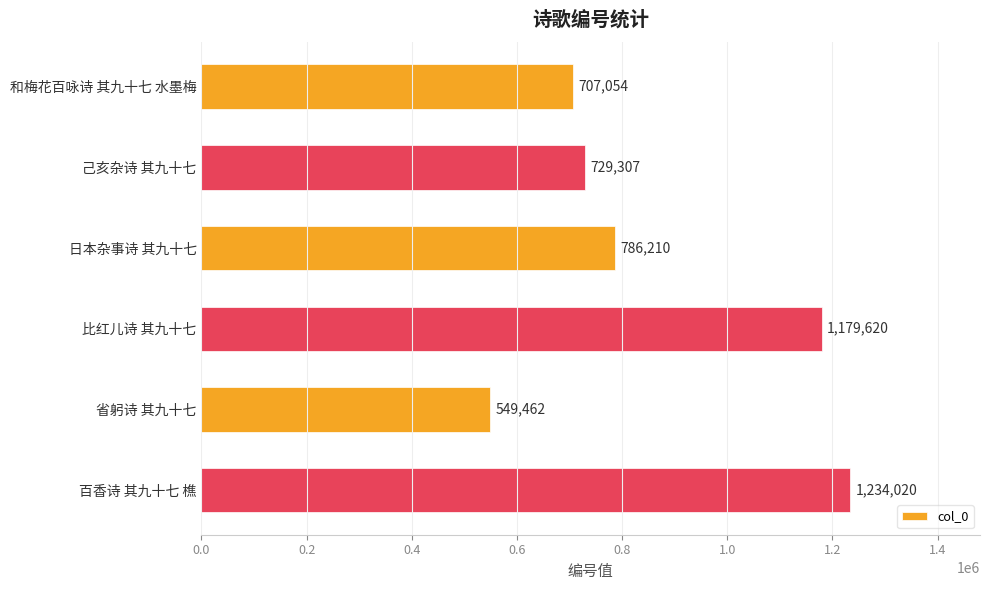

Reading bottom to top, transcribe all the data shown in this chart.

百香诗 其九十七 樵=1234020	省躬诗 其九十七=549462	比红儿诗 其九十七=1179620	日本杂事诗 其九十七=786210	己亥杂诗 其九十七=729307	和梅花百咏诗 其九十七 水墨梅=707054